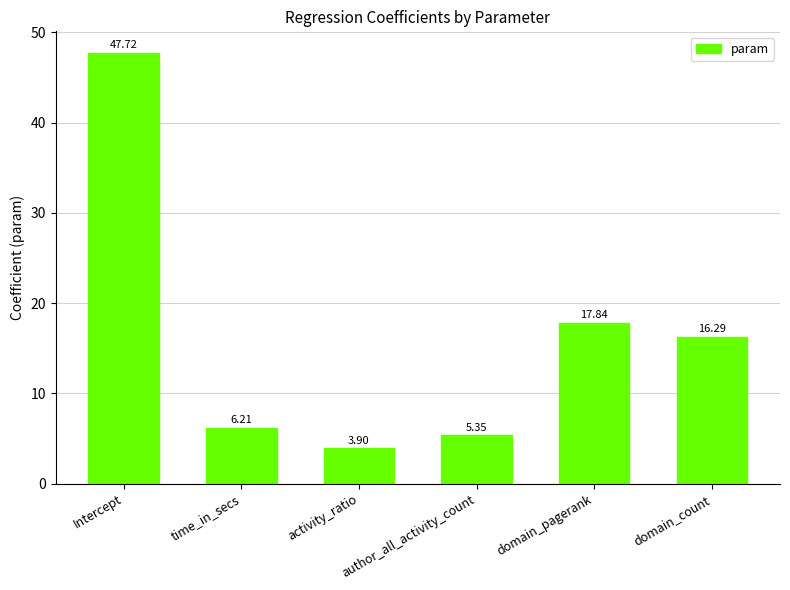

Which label corresponds to the largest value in the chart?

Intercept